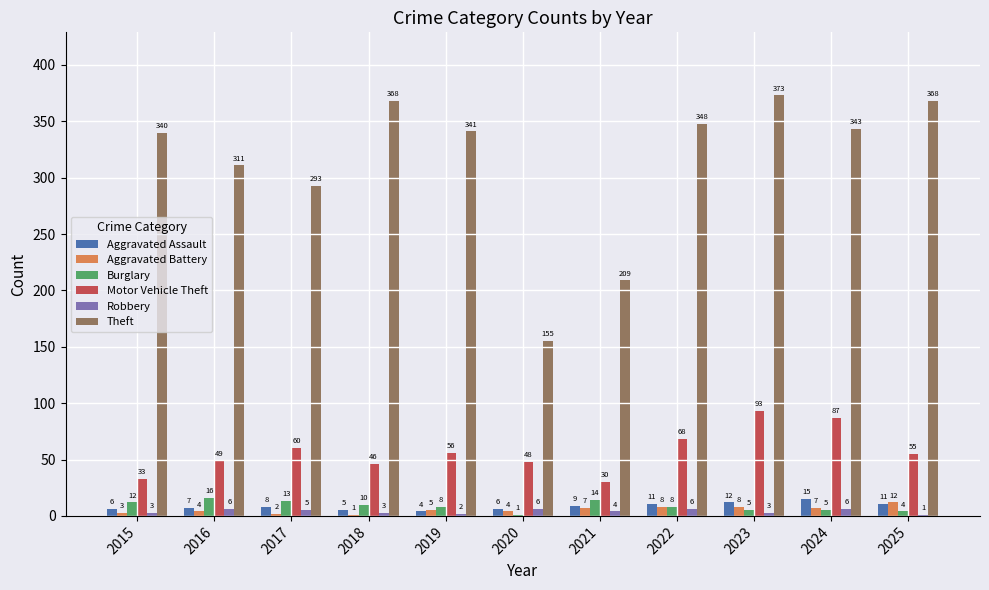

What is the sum of all Aggravated Battery values?

61